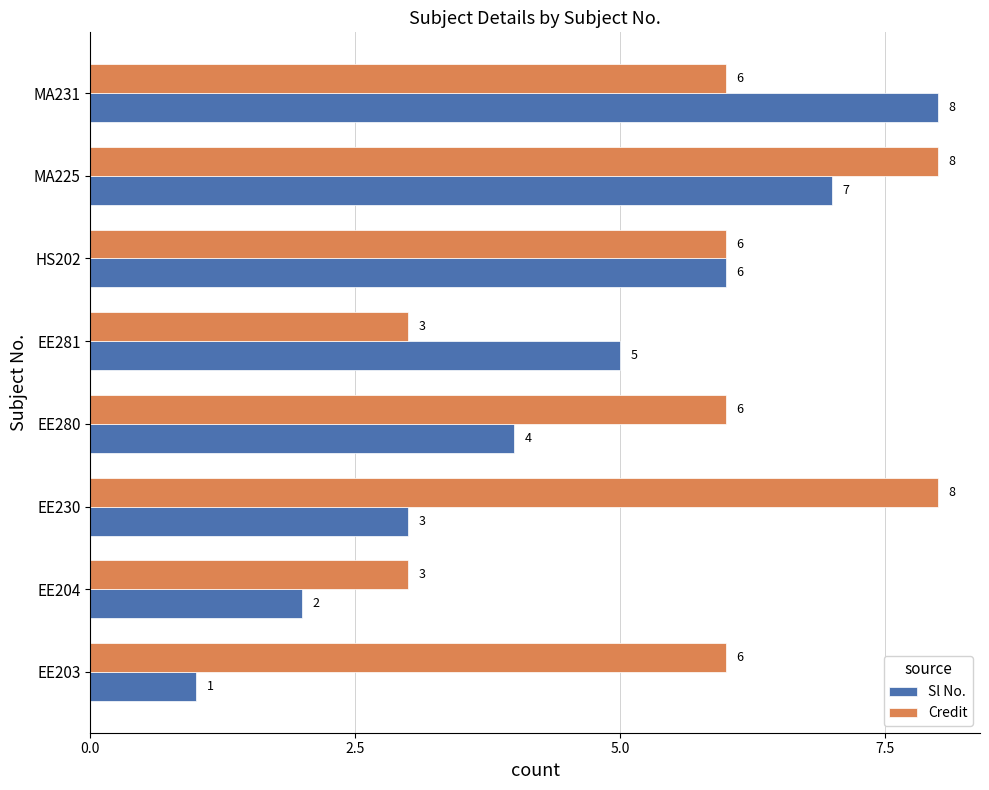

What is the highest value of the Sl No. series?

8